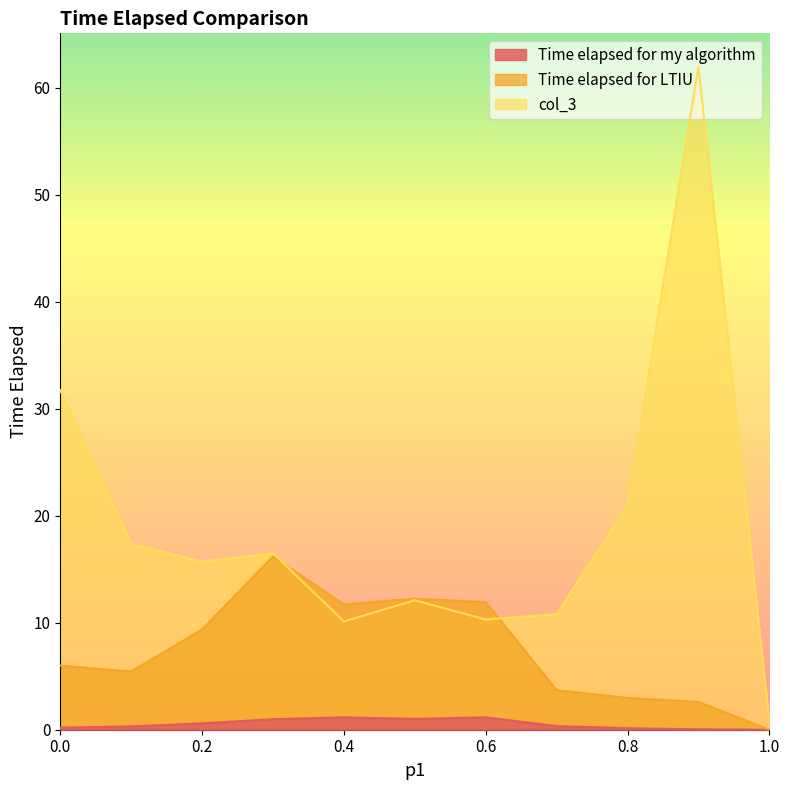

At which category does Time elapsed for LTIU reach its first local peak?

0.3